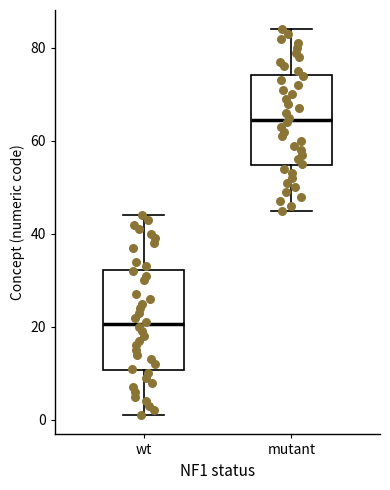

Reading left to right, transcribe this box plot: for each box, give where its median line is, the range the box spans, and where its two whiskers end, as read against the y-axis. The values are not printed on the chart, so give them approximately, as read against the axis.

wt: median 20, box 10 to 32, whiskers 2 to 44
mutant: median 64, box 54 to 74, whiskers 46 to 84